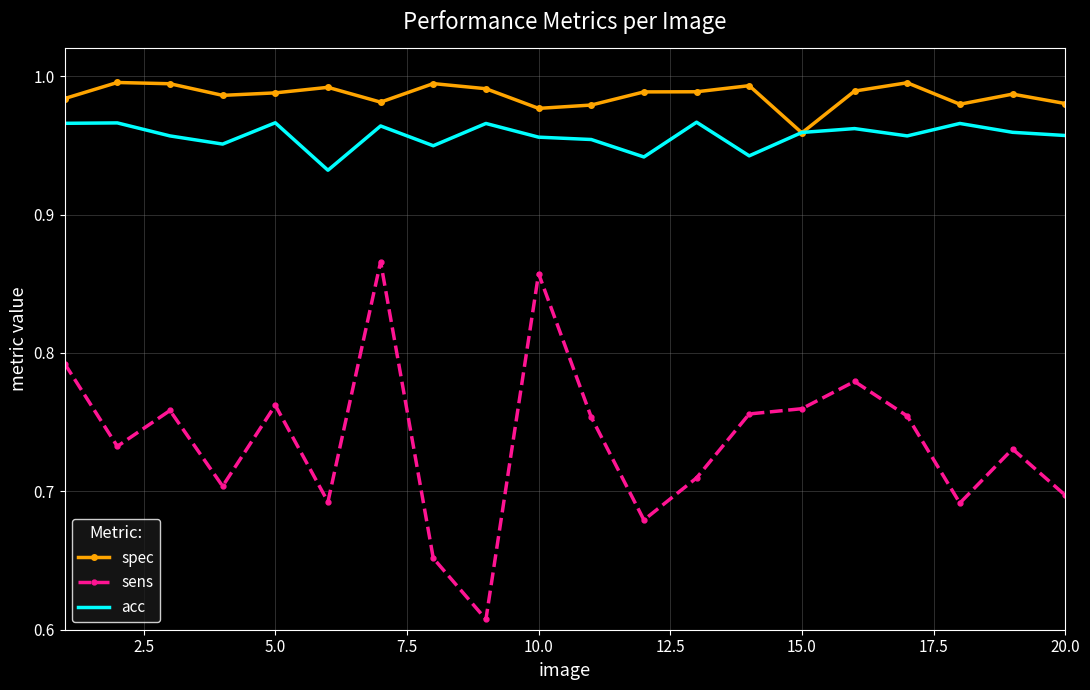

Which series has the largest range (max minus min)?

sens